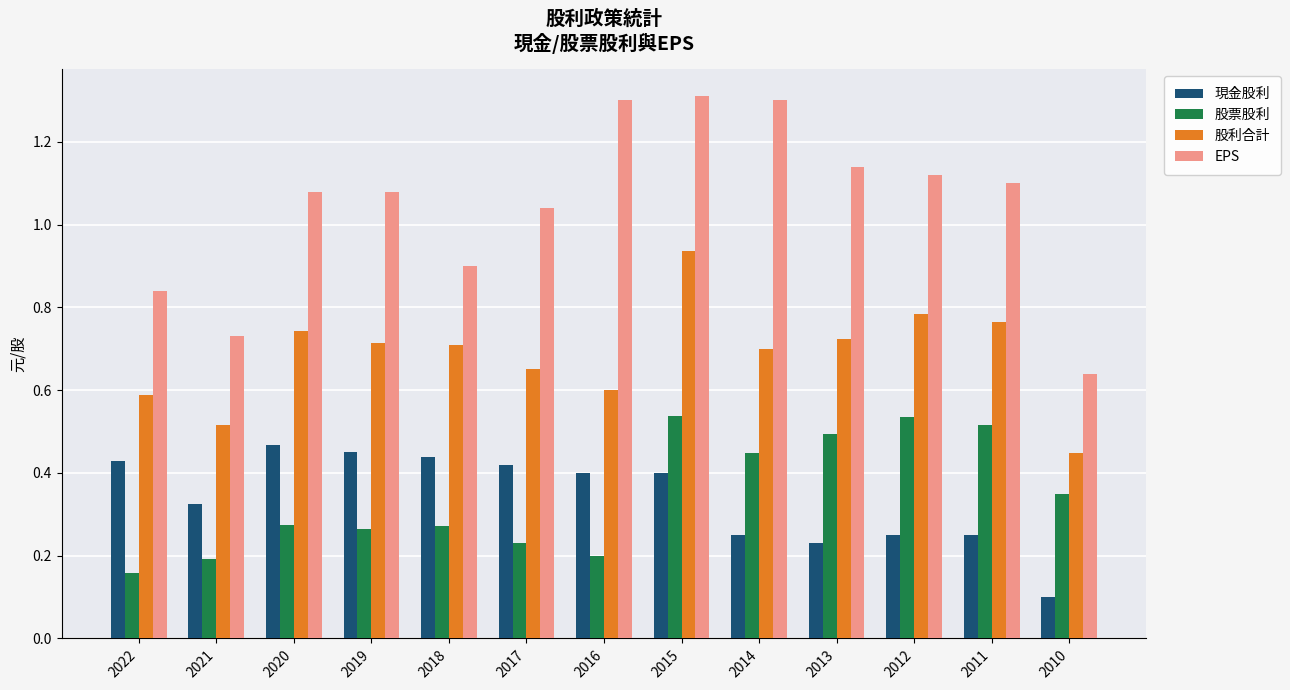

What are all the series names shown in the legend?

現金股利, 股票股利, 股利合計, EPS